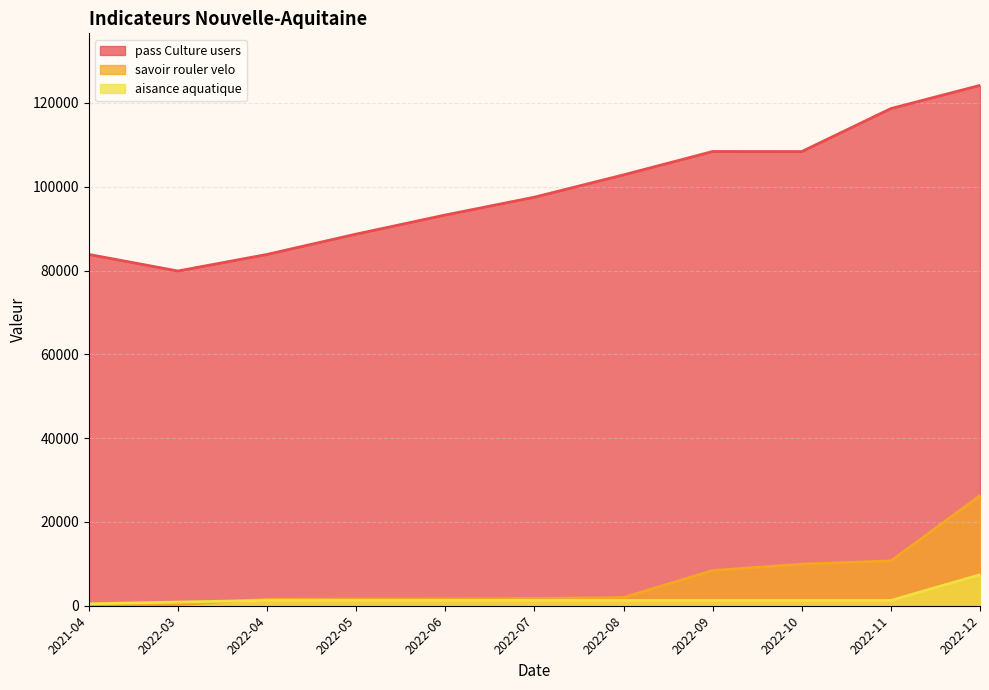

Which series changed the most between 2022-05 and 2022-06?

pass Culture users